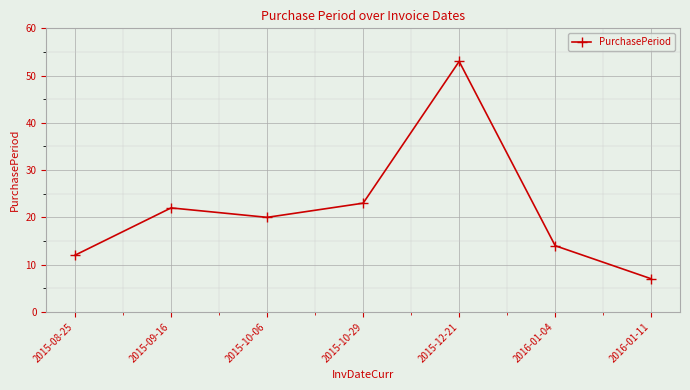

What position from the left is 2015-10-29?

4